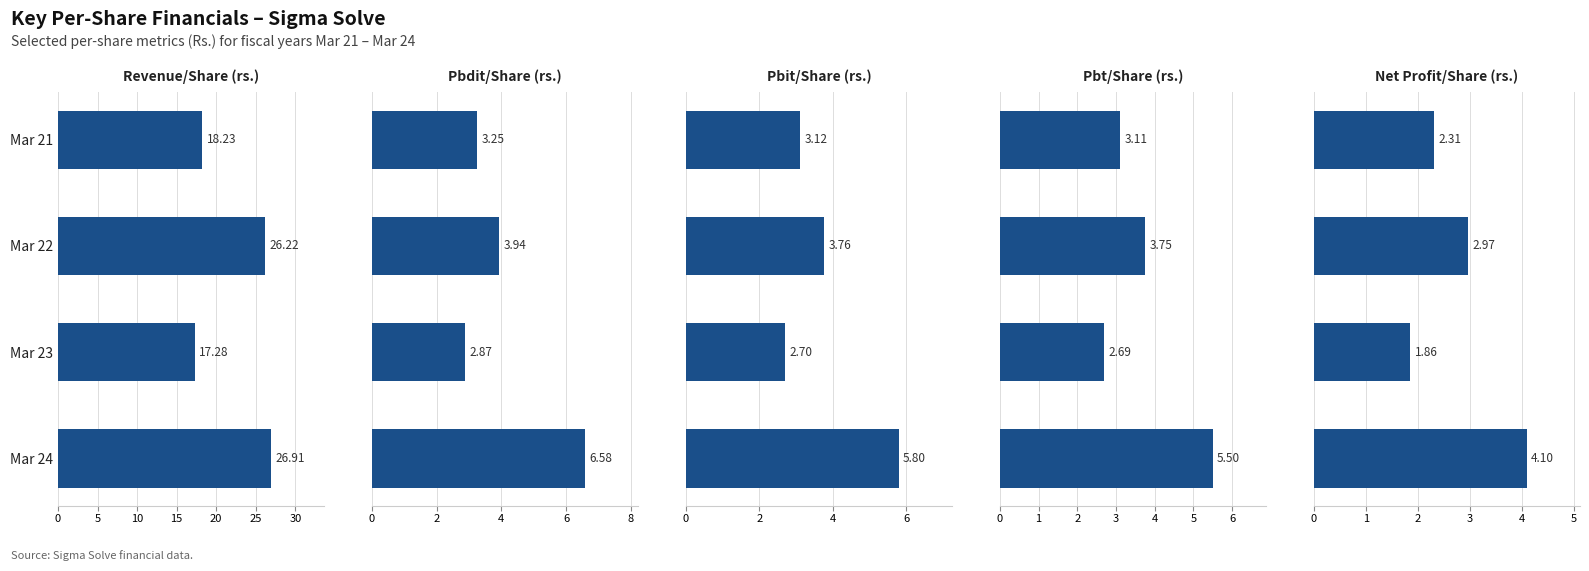

Reading right to left, list all the values displayed in this chart.

Revenue from operations/share (rs.): 15=26.9	10=17.3	5=26.2	0=18.2
Pbdit/share (rs.): 15=6.6	10=2.9	5=3.9	0=3.2
Pbit/share (rs.): 15=5.8	10=2.7	5=3.8	0=3.1
Pbt/share (rs.): 15=5.5	10=2.7	5=3.8	0=3.1
Net profit/share (rs.): 15=4.1	10=1.9	5=3.0	0=2.3